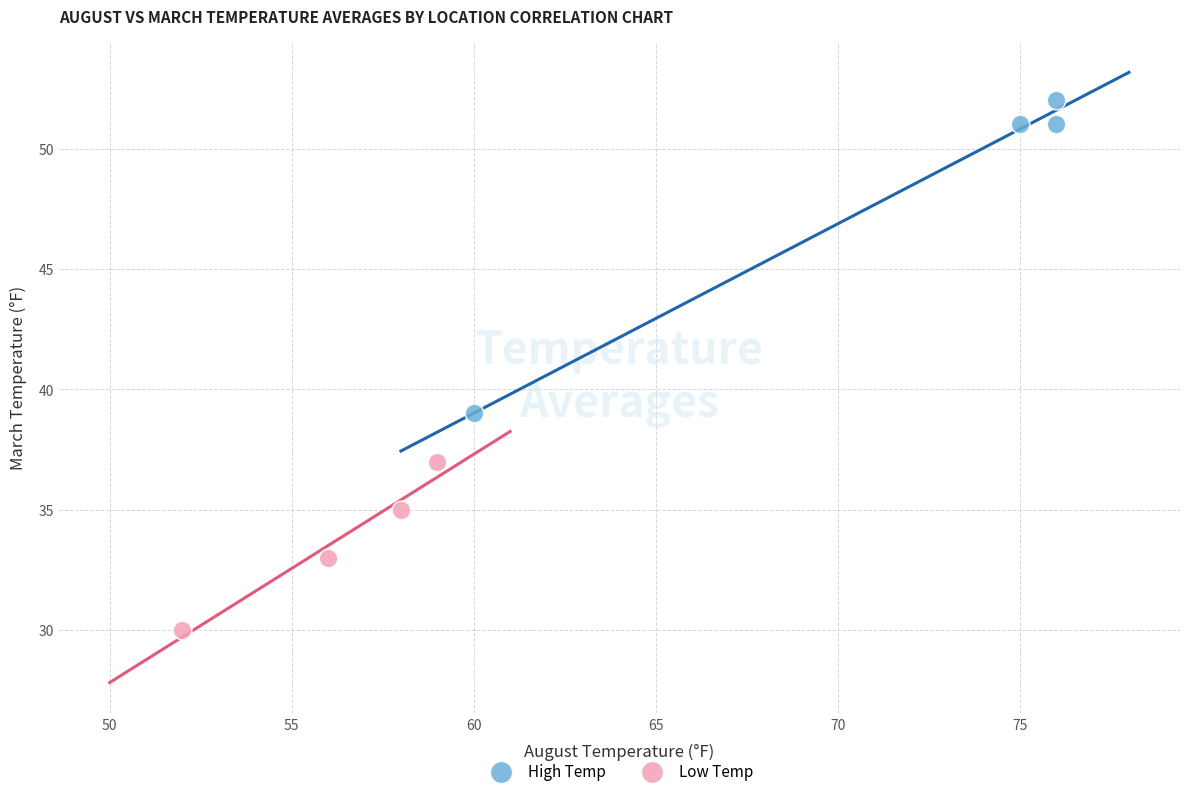

Which series contains the highest Y value?

High Temp